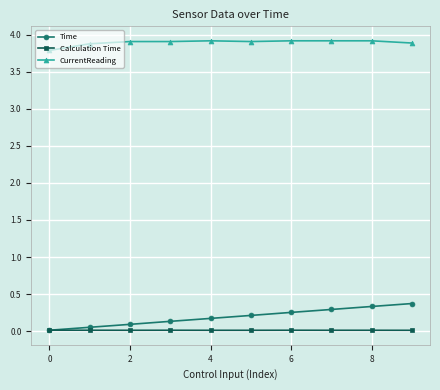

True or false: CurrentReading and Time cross at least once.

False